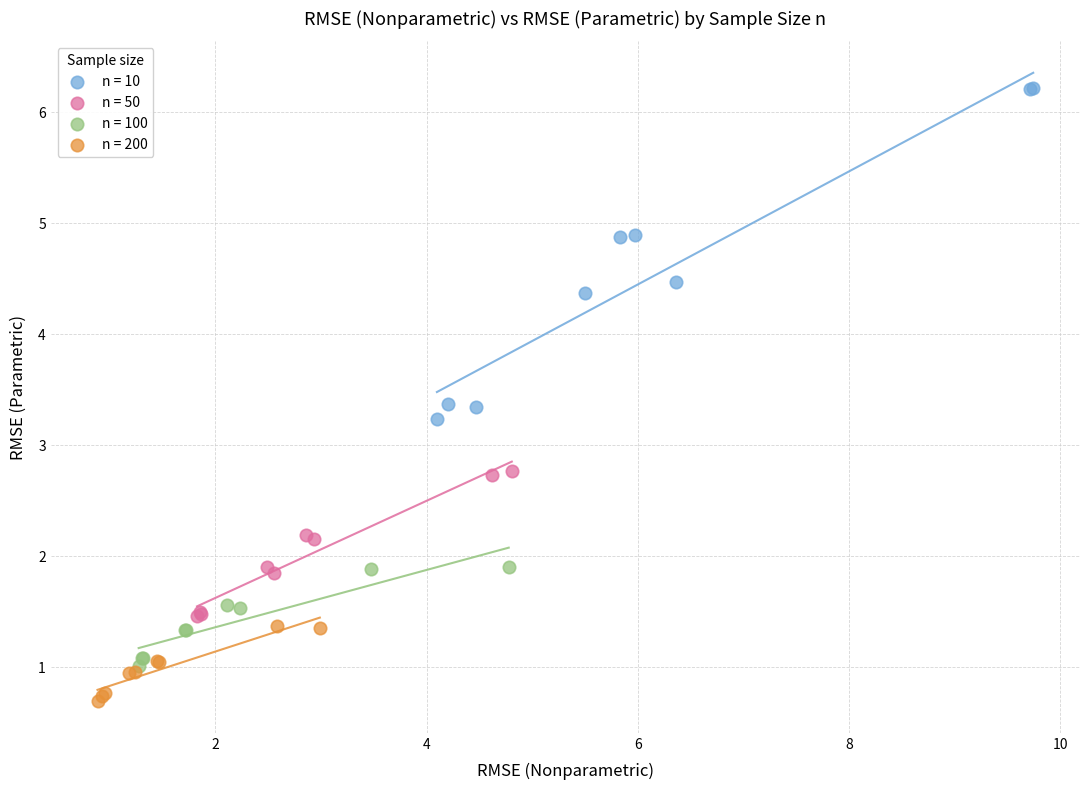

Which series reaches the minimum Y coordinate?

n = 200